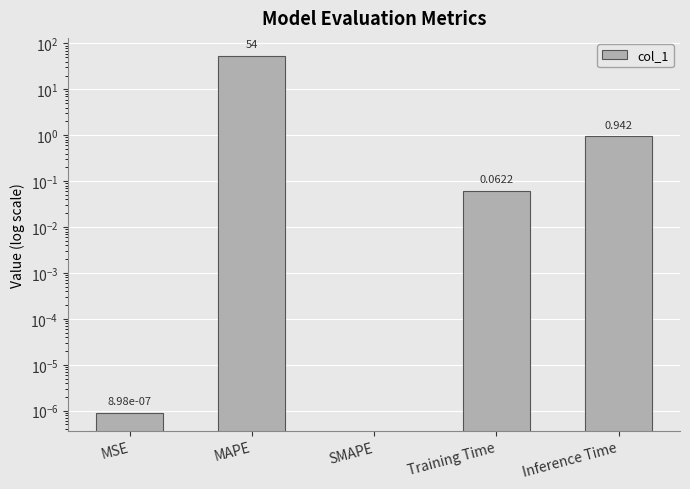

List the labels in order of value, largest first.

MAPE, Inference Time, Training Time, MSE, SMAPE